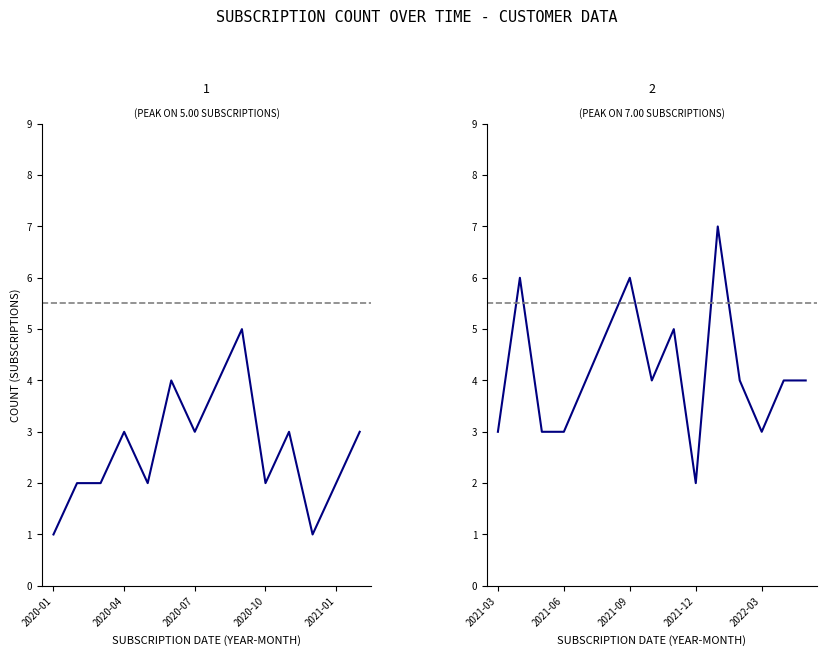

Does the chart display data point markers on the line(s)?

No